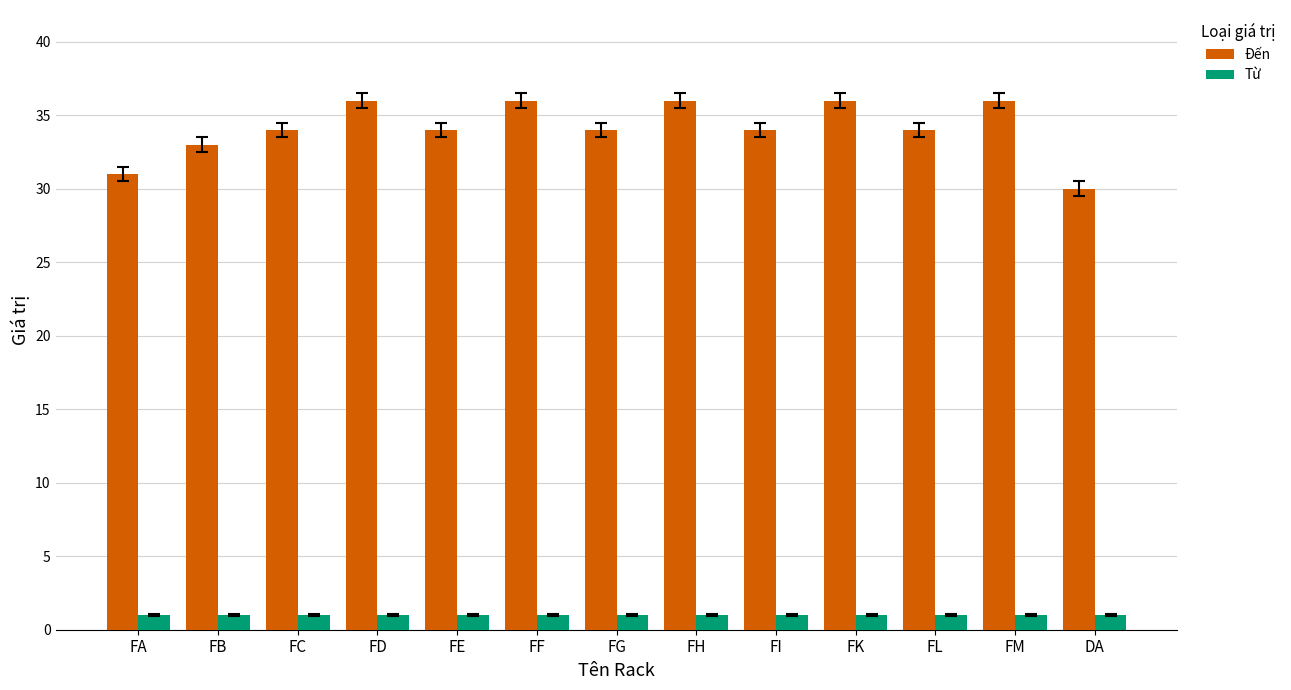

Is it true that Từ equals 1 at FI?

True